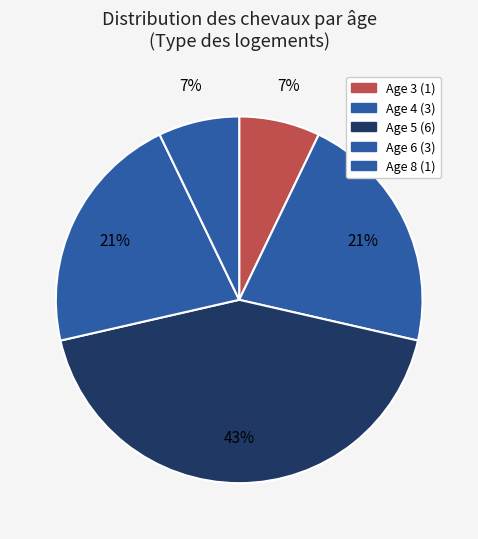

To the nearest percent, what percentage of the pie is Age 4?

21%